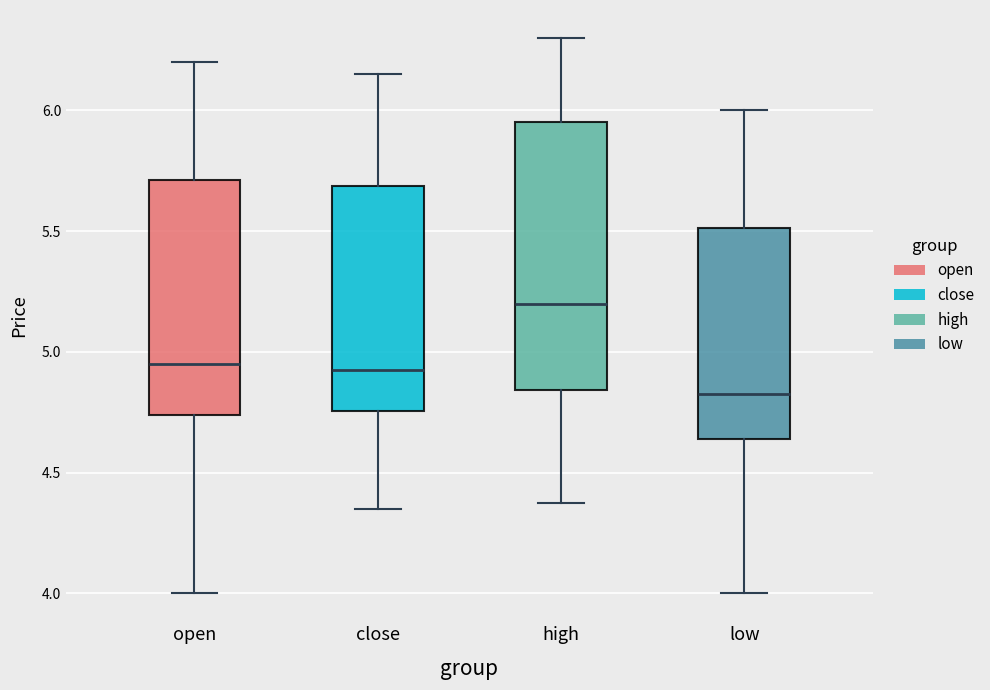

Reading left to right, transcribe this box plot: for each box, give where its median line is, the range the box spans, and where its two whiskers end, as read against the y-axis. The values are not printed on the chart, so give them approximately, as read against the axis.

open: median 4.95, box 4.75 to 5.70, whiskers 4.00 to 6.20
close: median 4.95, box 4.75 to 5.70, whiskers 4.35 to 6.15
high: median 5.20, box 4.85 to 5.95, whiskers 4.40 to 6.30
low: median 4.85, box 4.65 to 5.50, whiskers 4.00 to 6.00